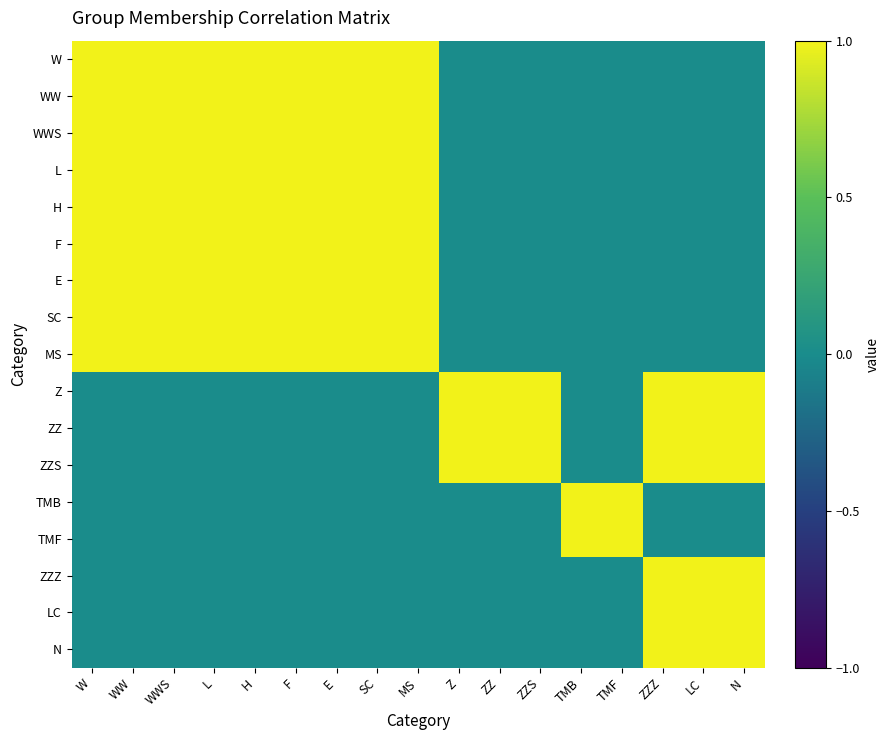

Reading left to right, list all the values displayed in this chart.

W: W=1	WW=1	WWS=1	L=1	H=1	F=1	E=1	SC=1	MS=1	Z=0	ZZ=0	ZZS=0	TMB=0	TMF=0	ZZZ=0	LC=0	N=0
WW: W=1	WW=1	WWS=1	L=1	H=1	F=1	E=1	SC=1	MS=1	Z=0	ZZ=0	ZZS=0	TMB=0	TMF=0	ZZZ=0	LC=0	N=0
WWS: W=1	WW=1	WWS=1	L=1	H=1	F=1	E=1	SC=1	MS=1	Z=0	ZZ=0	ZZS=0	TMB=0	TMF=0	ZZZ=0	LC=0	N=0
L: W=1	WW=1	WWS=1	L=1	H=1	F=1	E=1	SC=1	MS=1	Z=0	ZZ=0	ZZS=0	TMB=0	TMF=0	ZZZ=0	LC=0	N=0
H: W=1	WW=1	WWS=1	L=1	H=1	F=1	E=1	SC=1	MS=1	Z=0	ZZ=0	ZZS=0	TMB=0	TMF=0	ZZZ=0	LC=0	N=0
F: W=1	WW=1	WWS=1	L=1	H=1	F=1	E=1	SC=1	MS=1	Z=0	ZZ=0	ZZS=0	TMB=0	TMF=0	ZZZ=0	LC=0	N=0
E: W=1	WW=1	WWS=1	L=1	H=1	F=1	E=1	SC=1	MS=1	Z=0	ZZ=0	ZZS=0	TMB=0	TMF=0	ZZZ=0	LC=0	N=0
SC: W=1	WW=1	WWS=1	L=1	H=1	F=1	E=1	SC=1	MS=1	Z=0	ZZ=0	ZZS=0	TMB=0	TMF=0	ZZZ=0	LC=0	N=0
MS: W=1	WW=1	WWS=1	L=1	H=1	F=1	E=1	SC=1	MS=1	Z=0	ZZ=0	ZZS=0	TMB=0	TMF=0	ZZZ=0	LC=0	N=0
Z: W=0	WW=0	WWS=0	L=0	H=0	F=0	E=0	SC=0	MS=0	Z=1	ZZ=1	ZZS=1	TMB=0	TMF=0	ZZZ=1	LC=1	N=1
ZZ: W=0	WW=0	WWS=0	L=0	H=0	F=0	E=0	SC=0	MS=0	Z=1	ZZ=1	ZZS=1	TMB=0	TMF=0	ZZZ=1	LC=1	N=1
ZZS: W=0	WW=0	WWS=0	L=0	H=0	F=0	E=0	SC=0	MS=0	Z=1	ZZ=1	ZZS=1	TMB=0	TMF=0	ZZZ=1	LC=1	N=1
TMB: W=0	WW=0	WWS=0	L=0	H=0	F=0	E=0	SC=0	MS=0	Z=0	ZZ=0	ZZS=0	TMB=1	TMF=1	ZZZ=0	LC=0	N=0
TMF: W=0	WW=0	WWS=0	L=0	H=0	F=0	E=0	SC=0	MS=0	Z=0	ZZ=0	ZZS=0	TMB=1	TMF=1	ZZZ=0	LC=0	N=0
ZZZ: W=0	WW=0	WWS=0	L=0	H=0	F=0	E=0	SC=0	MS=0	Z=0	ZZ=0	ZZS=0	TMB=0	TMF=0	ZZZ=1	LC=1	N=1
LC: W=0	WW=0	WWS=0	L=0	H=0	F=0	E=0	SC=0	MS=0	Z=0	ZZ=0	ZZS=0	TMB=0	TMF=0	ZZZ=1	LC=1	N=1
N: W=0	WW=0	WWS=0	L=0	H=0	F=0	E=0	SC=0	MS=0	Z=0	ZZ=0	ZZS=0	TMB=0	TMF=0	ZZZ=1	LC=1	N=1